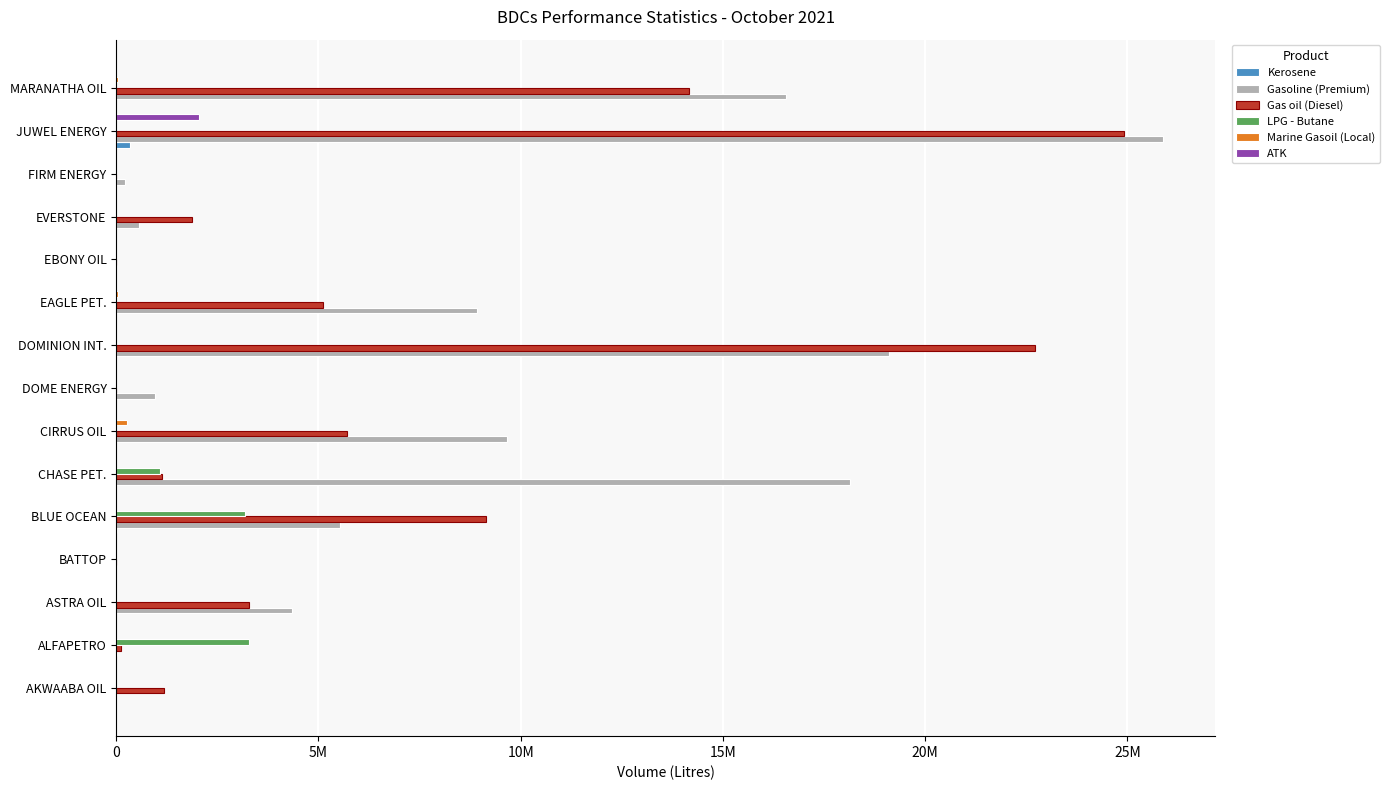

What is the difference between the second highest and minimum values in the Kerosene series?

27000